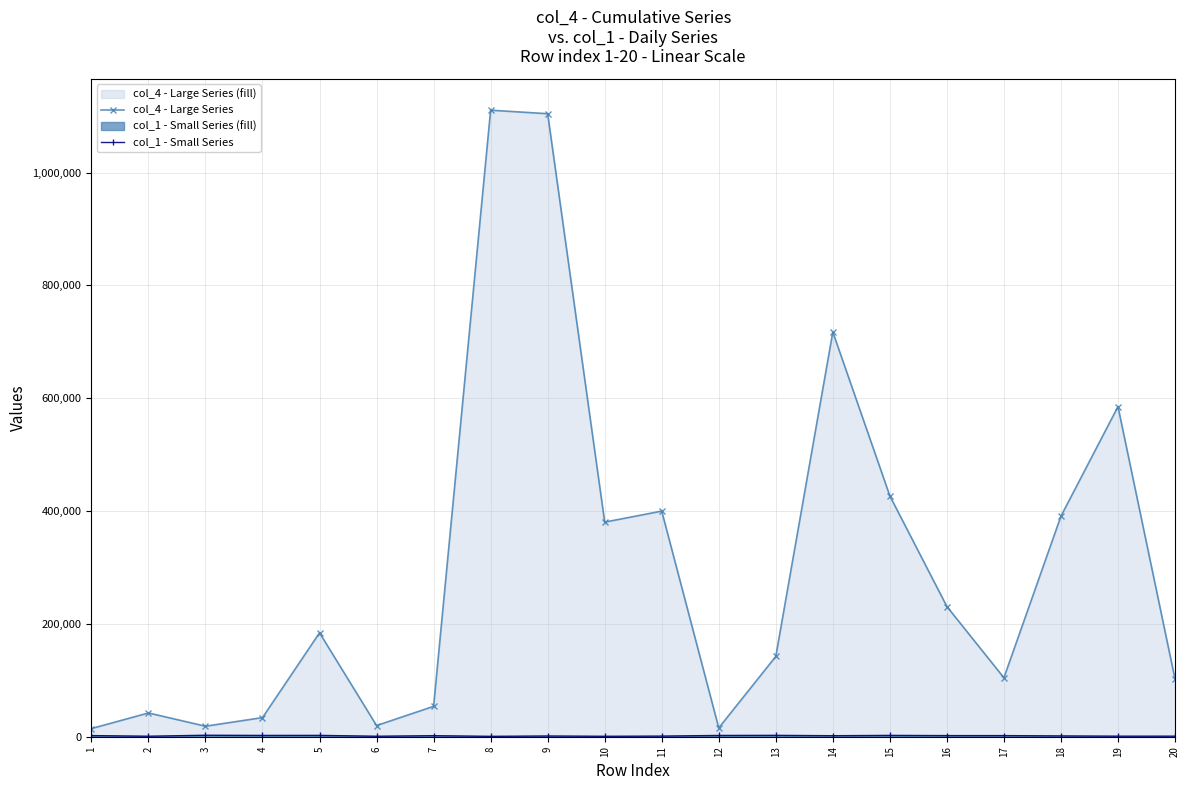

List the labels in order of col_1 - Small Series value, smallest first.

8, 10, 6, 2, 19, 20, 11, 9, 18, 14, 7, 17, 16, 1, 12, 4, 15, 5, 13, 3